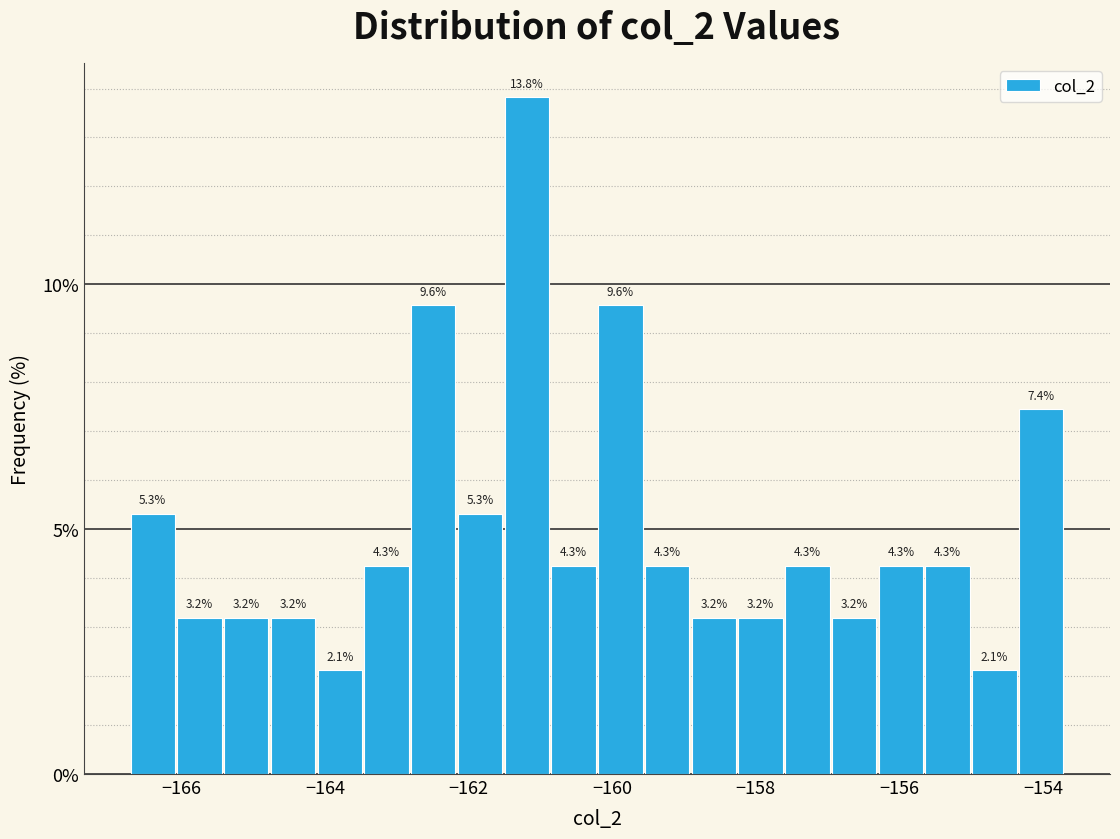

Around what value on the x-axis is the tallest bar? Give the approximate position of its centre, as read against the axis.

-161.2